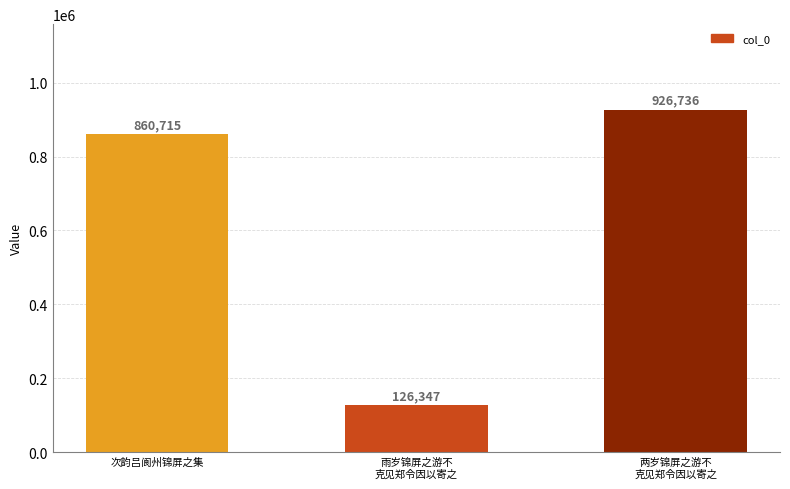

At which category does the chart reach its peak across all series?

两岁锦屏之游不
克见郑令因以寄之